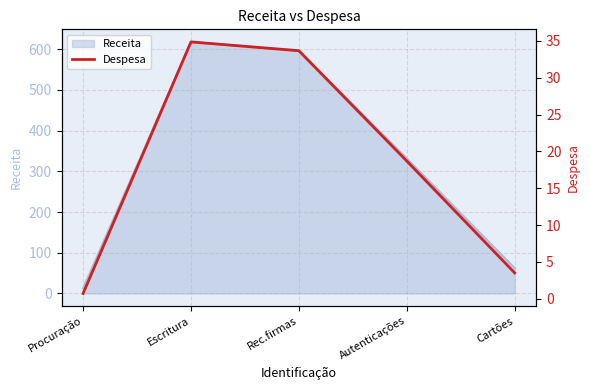

The chart shows a value of 27.2 at Autenticações. True or false?

False